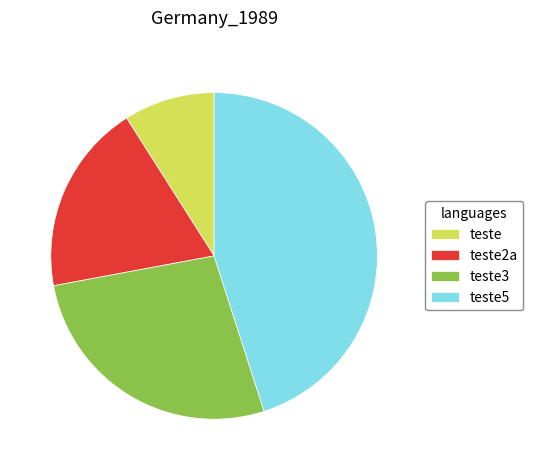

Rank the categories by value from lowest to highest.

teste, teste2a, teste3, teste5